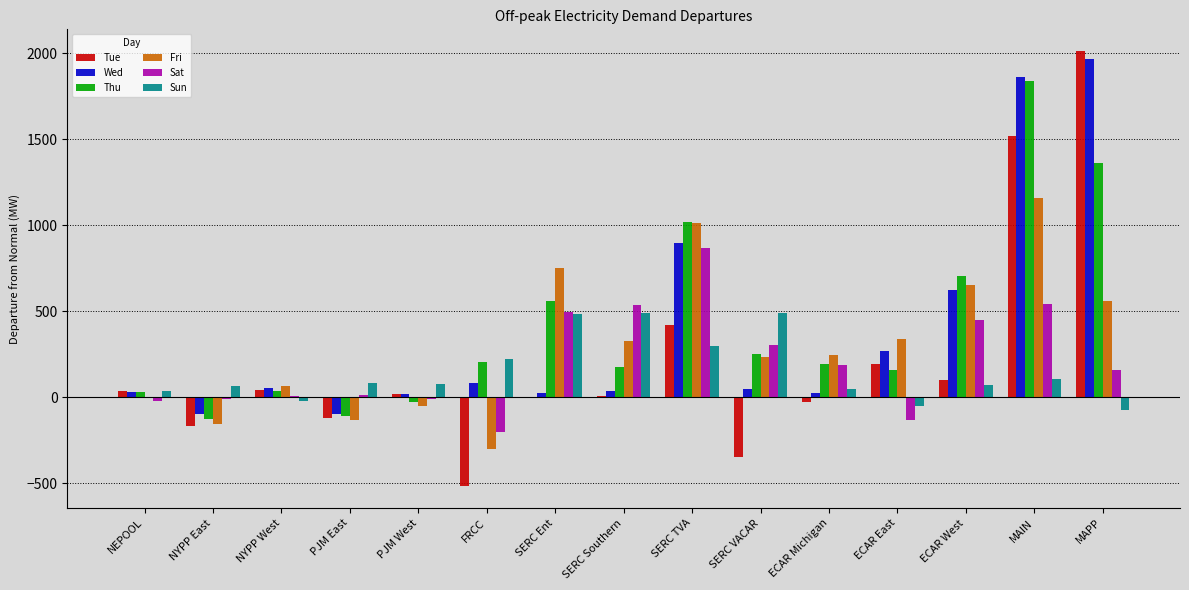

The Tue series shows 1518.3 at MAIN. True or false?

True